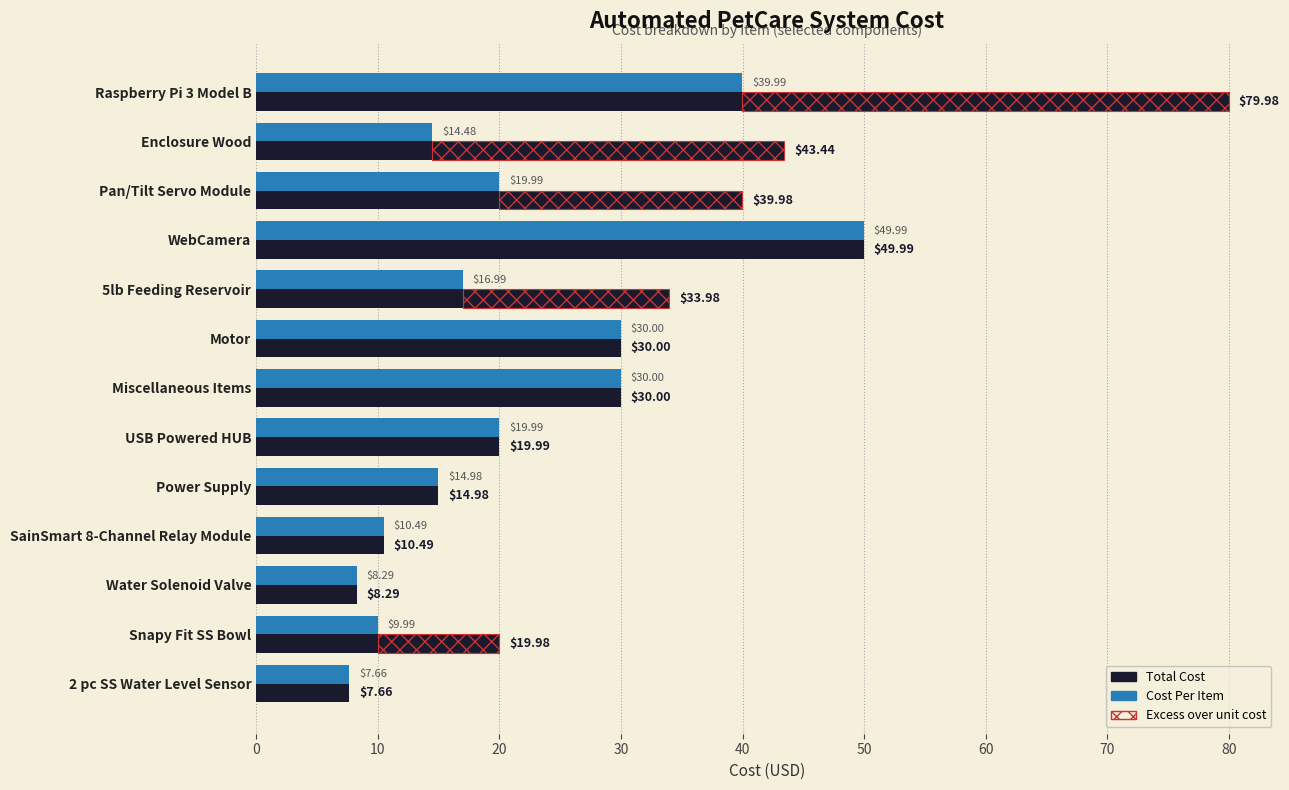

Rank the series by their maximum value, from lowest to highest.

Cost Per Item, Total Cost